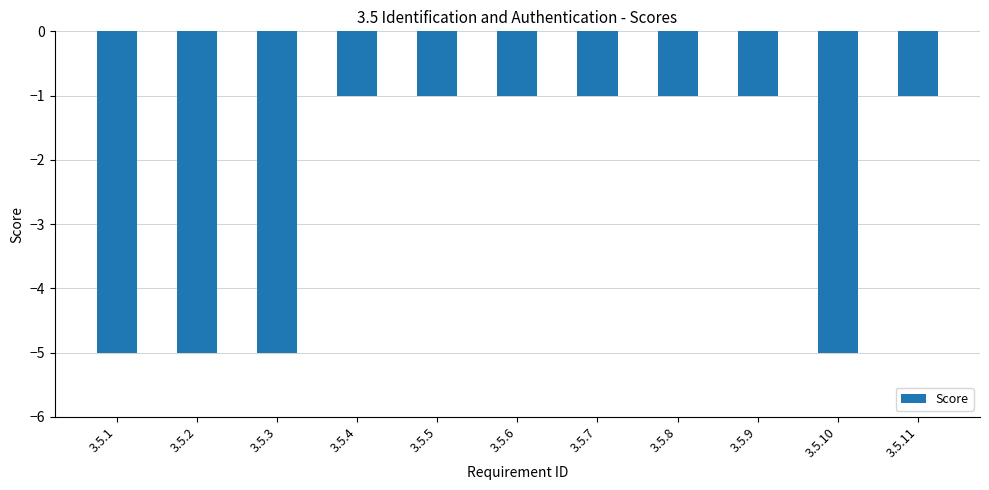

The chart shows a value of -5 at 3.5.3. True or false?

True